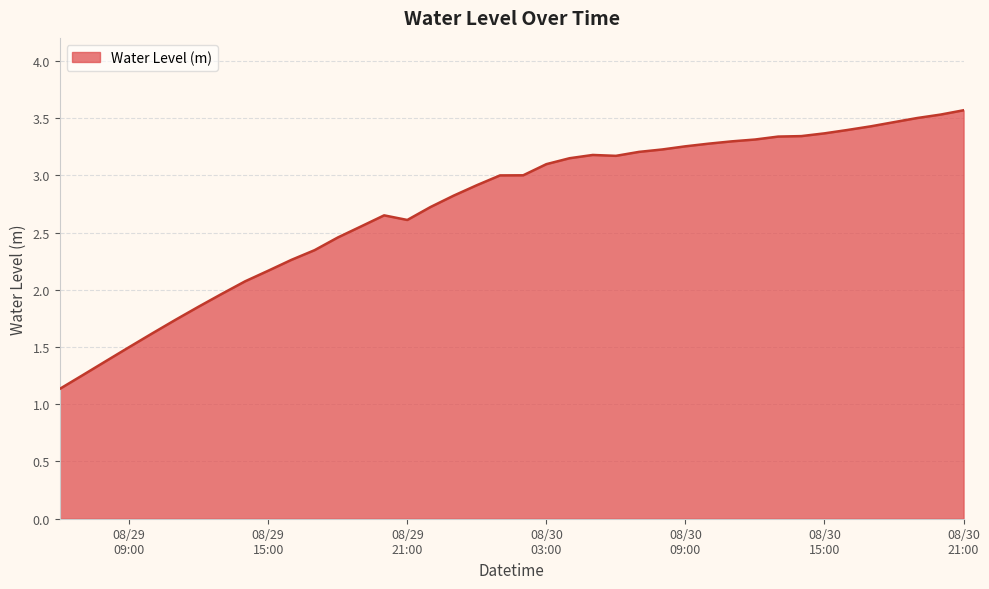

What is the average value?

2.7